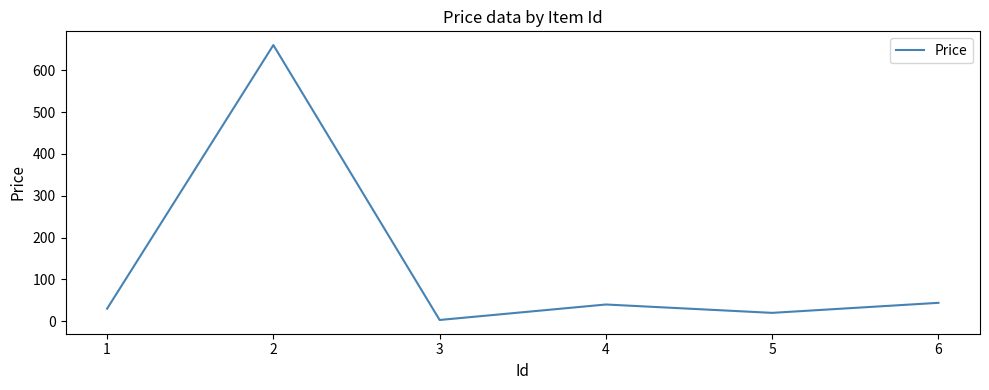

Is it true that the value at 6 is 69?

False